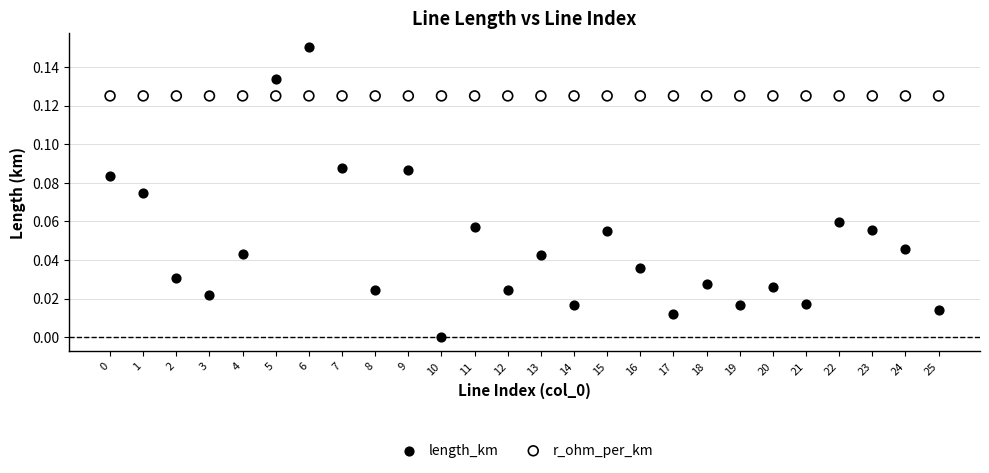

Which series reaches the minimum Y coordinate?

length_km